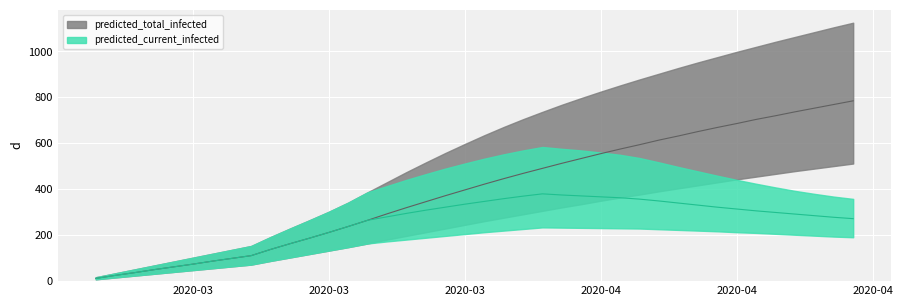

What value does the predicted_total_infected_mean series have at 4, to the nearest 10?

60